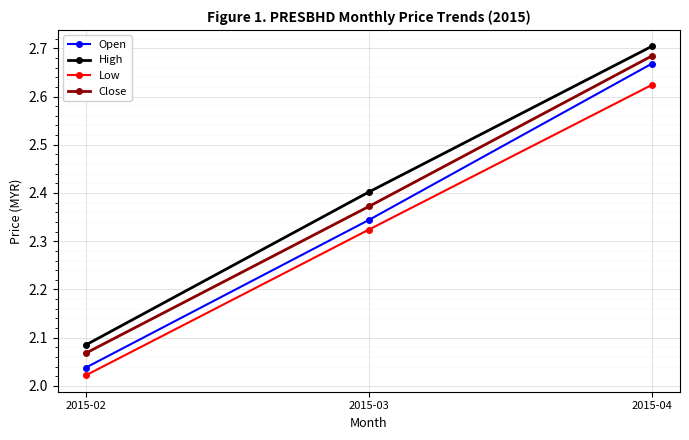

How many distinct data groups are displayed?

4